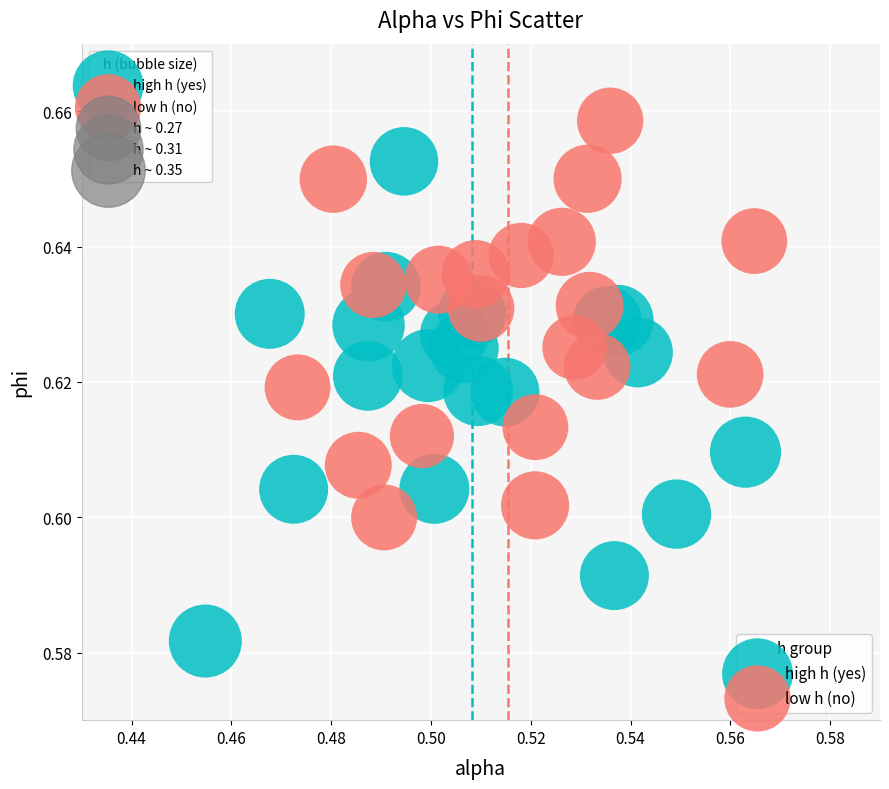

Which series contains the lowest Y value?

high h (yes)